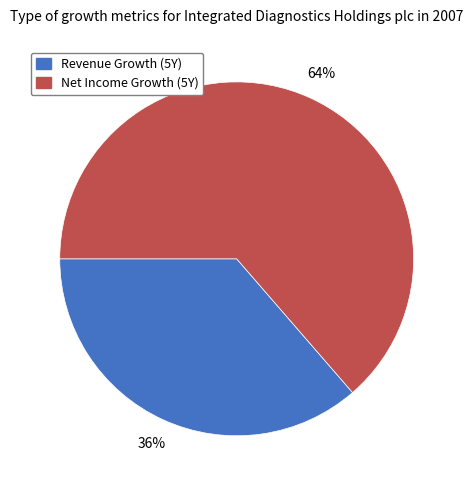

Is there any slice that represents more than half of the pie?

Yes